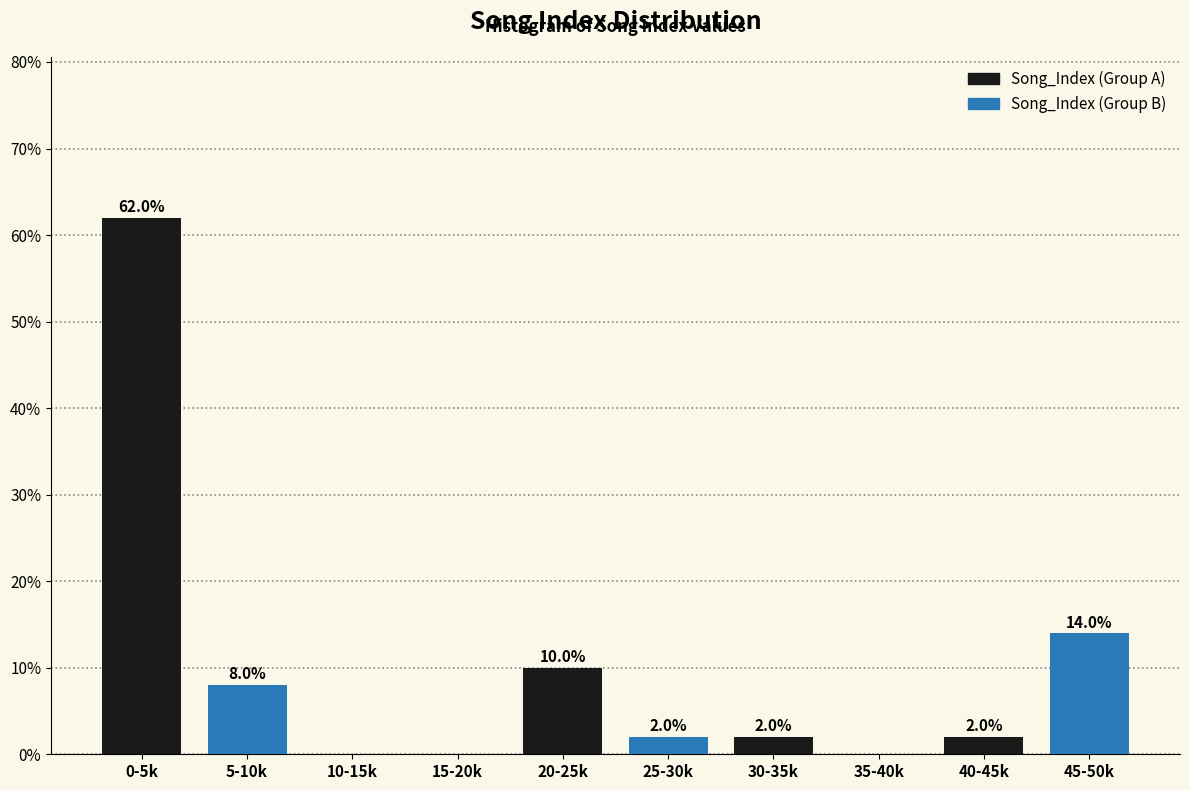

True or false: Song_Index (Group A) has a value of 15.2 at 0-5k.

False